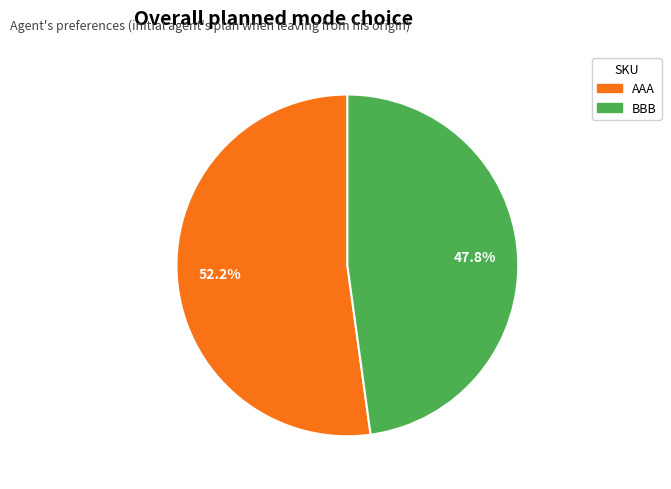

How many segments does this pie chart have?

2